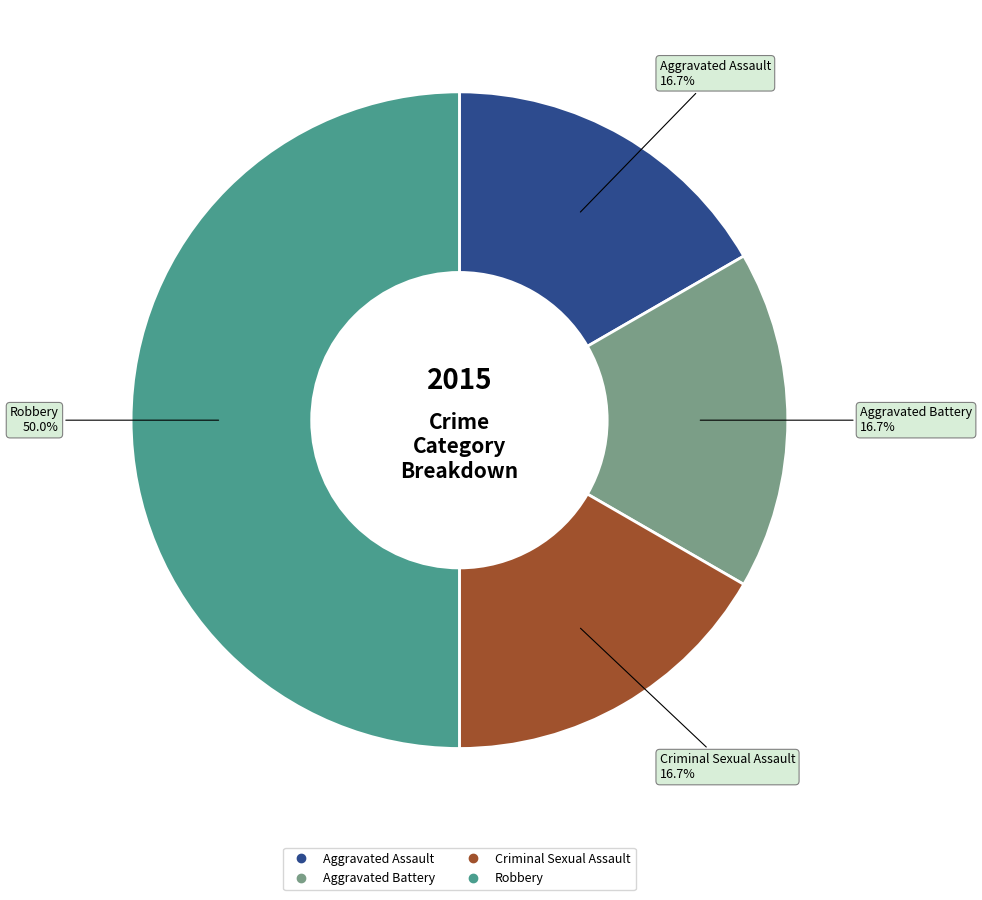

To the nearest percent, what is the difference between the largest and smallest slice percentages?

33%